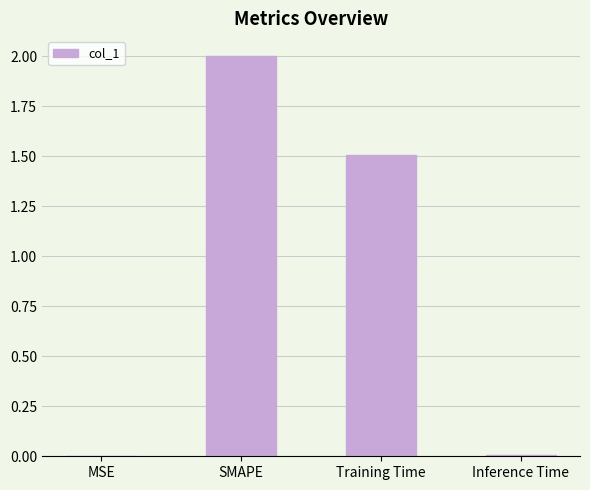

At which category does the chart reach its peak across all series?

SMAPE